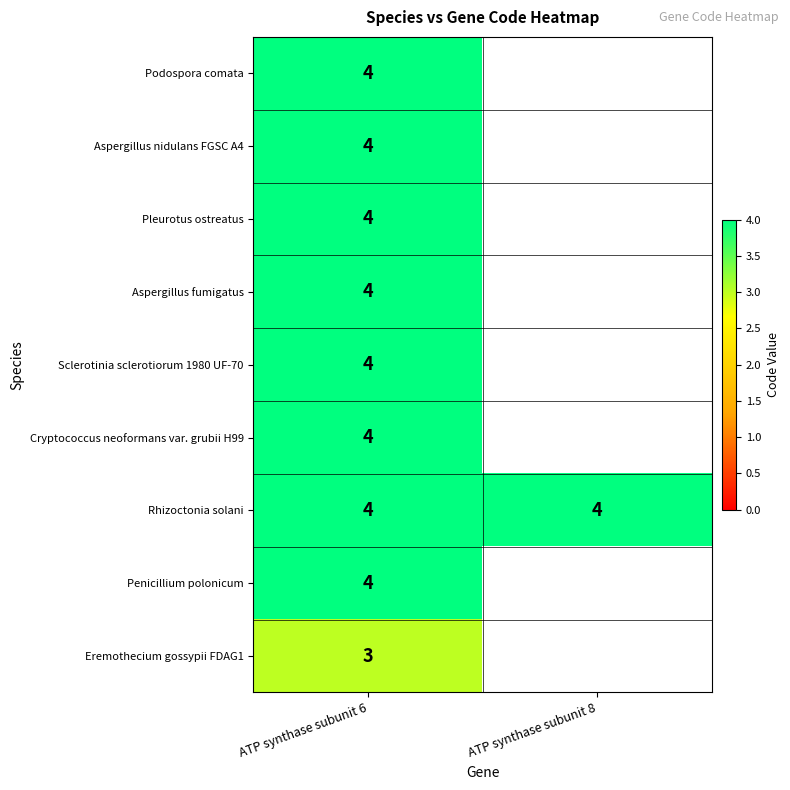

The Rhizoctonia solani series shows 4 at ATP synthase subunit 6. True or false?

True